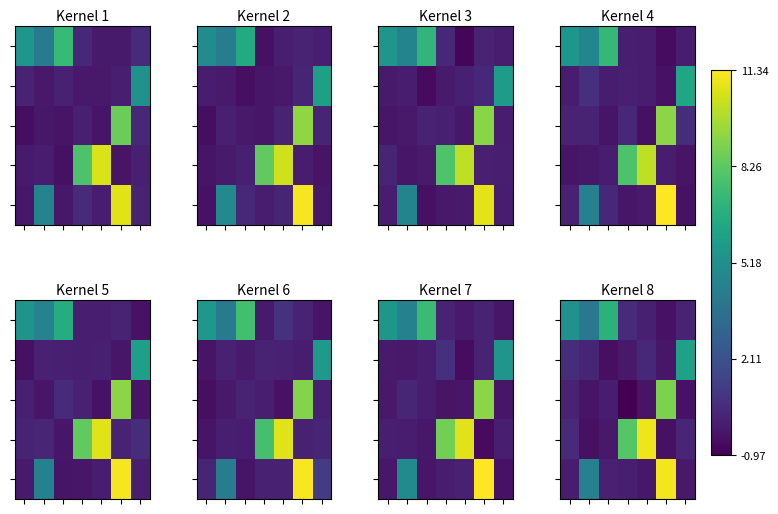

At which category is the sum across all series the highest?

5